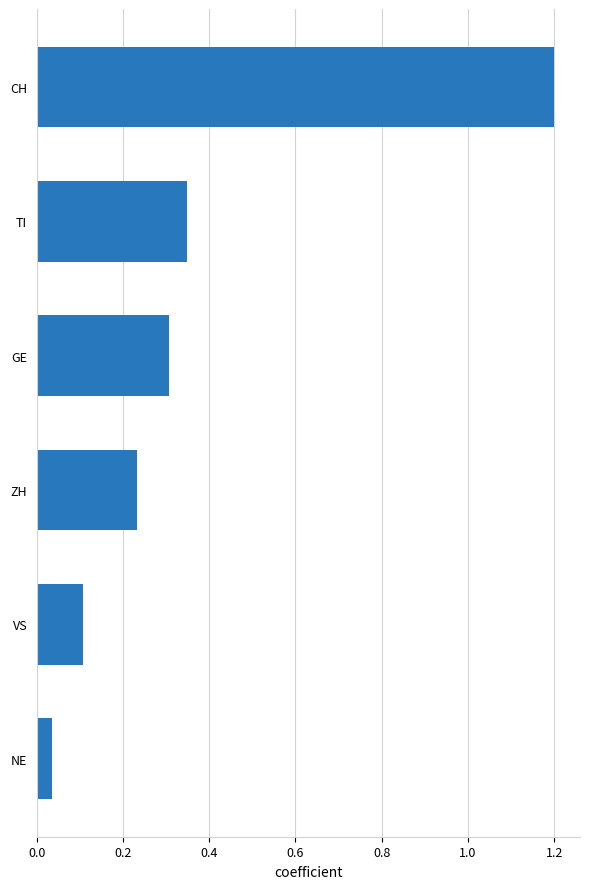

Is it true that the value at CH is 1.8?

False